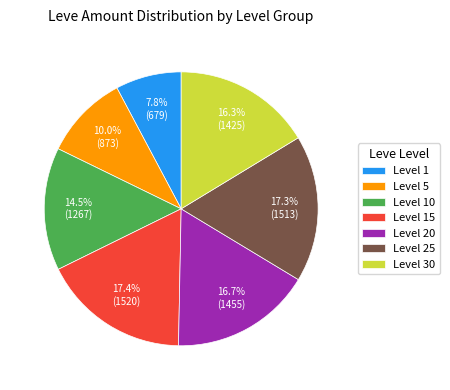

Which category has the smallest portion of the pie?

Level 1